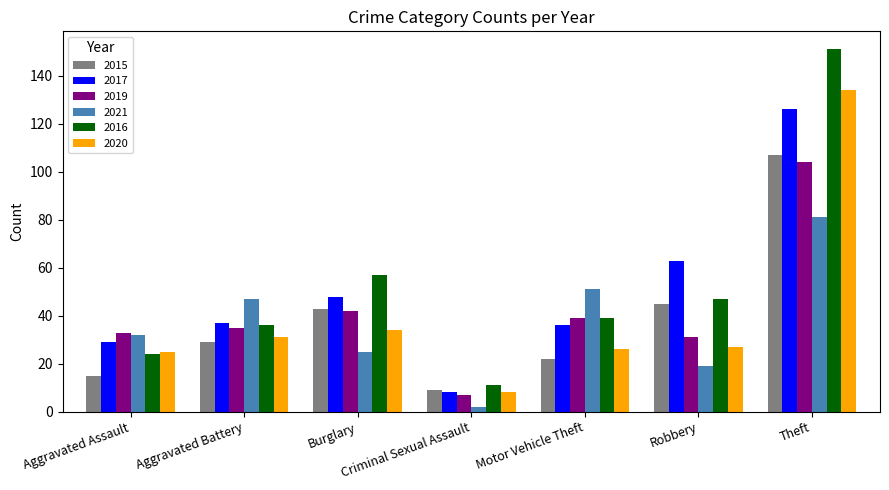

What value does the 2020 series have at Burglary, to the nearest 50?

50